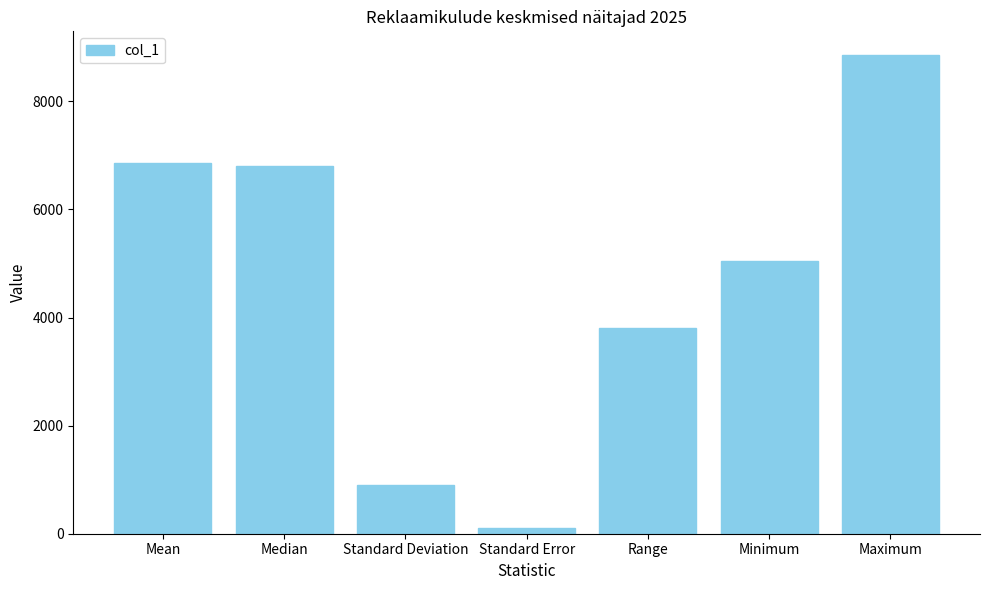

What is the sum of all values?

32383.3